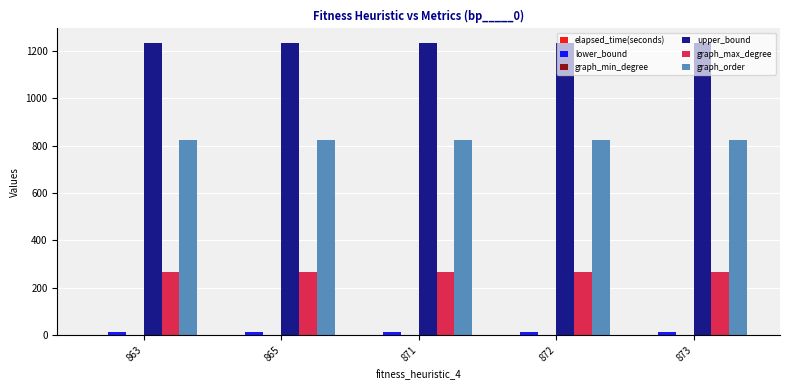

Which series has the largest total across all categories?

upper_bound